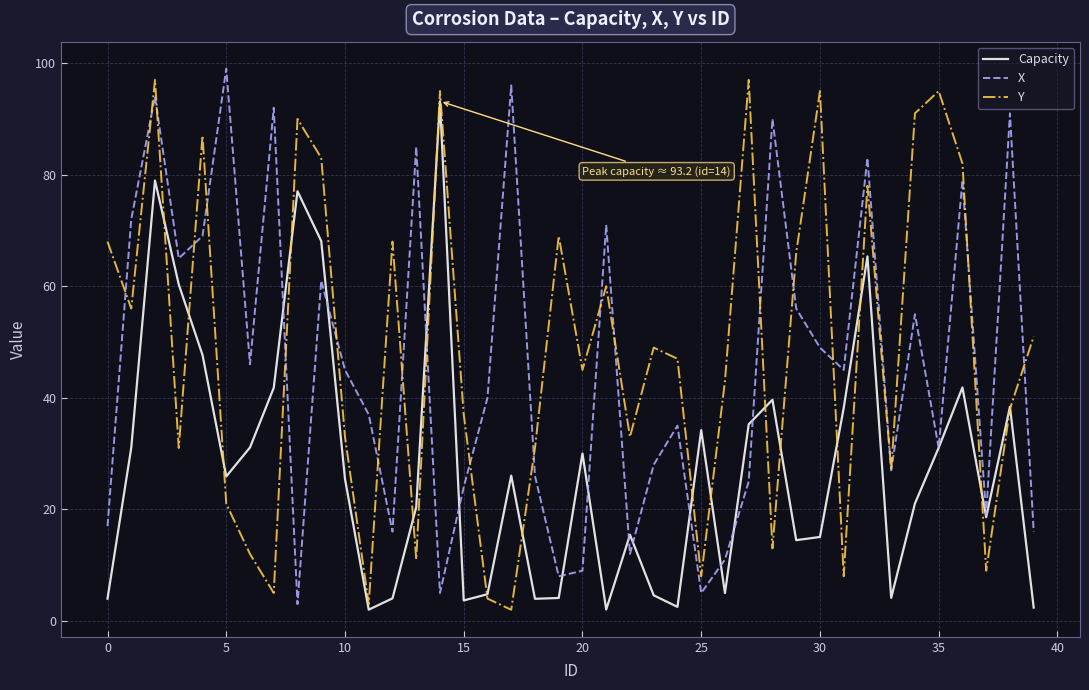

What is the highest value of the X series?

99.0